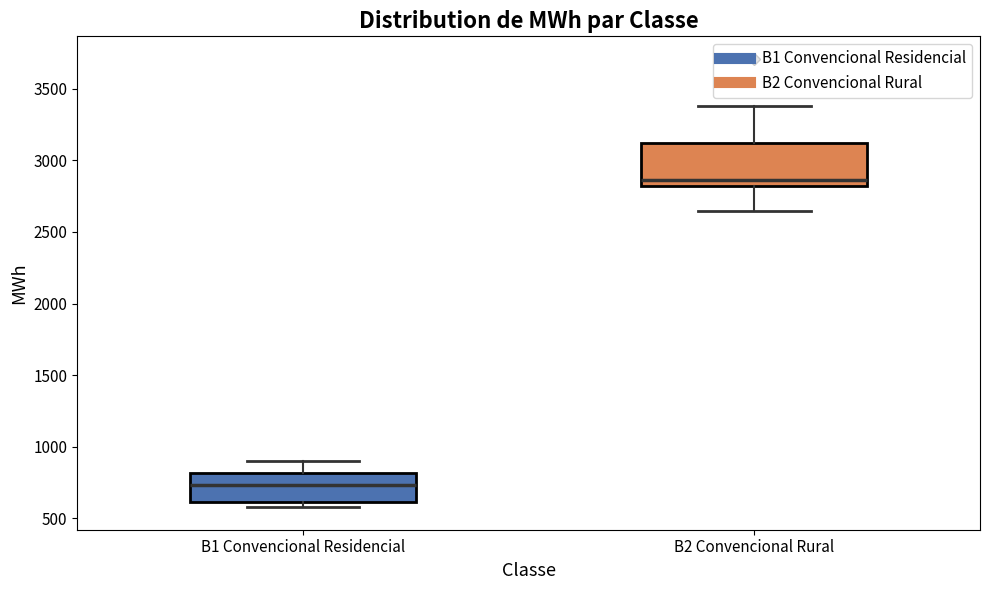

Reading left to right, transcribe this box plot: for each box, give where its median line is, the range the box spans, and where its two whiskers end, as read against the y-axis. The values are not printed on the chart, so give them approximately, as read against the axis.

B1 Convencional Residencial: median 750, box 600 to 800, whiskers 600 (just below the box's lower edge) to 900
B2 Convencional Rural: median 2850, box 2800 to 3100, whiskers 2650 to 3400